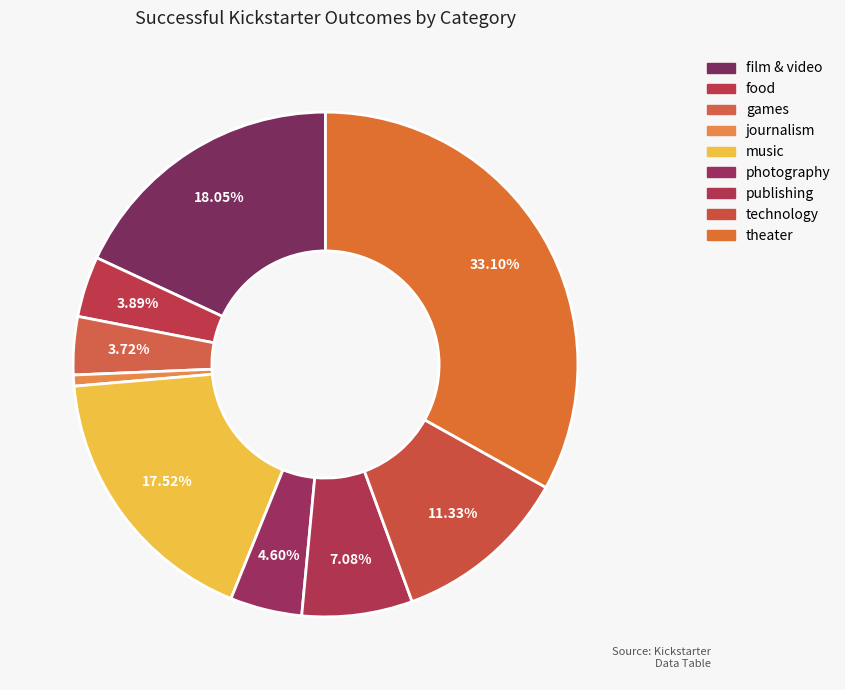

Combined, what portion of the pie is publishing and technology?

18.4%